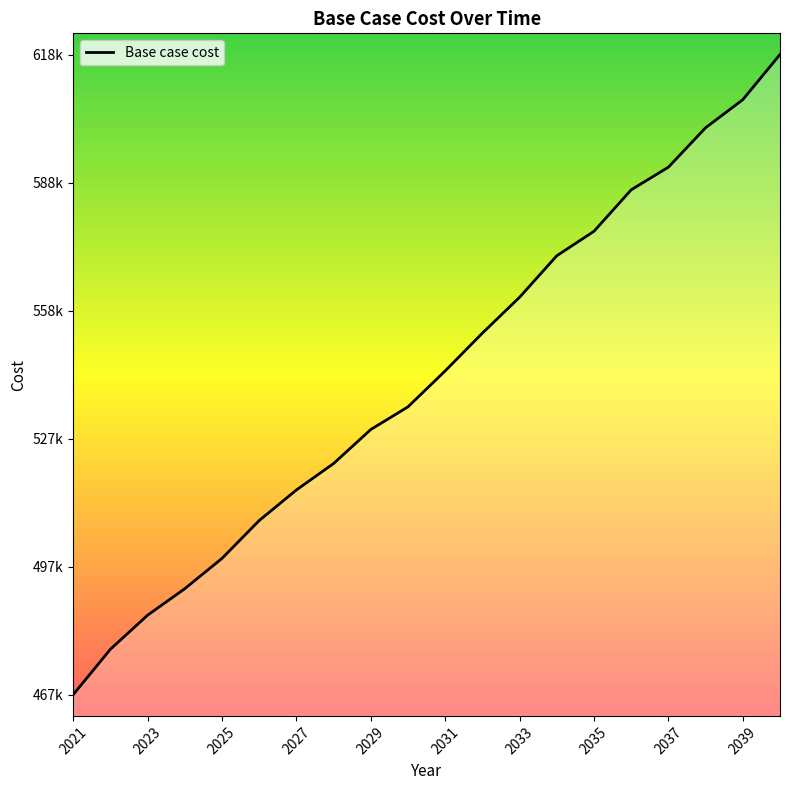

Is this an area chart (filled region under the line)?

No